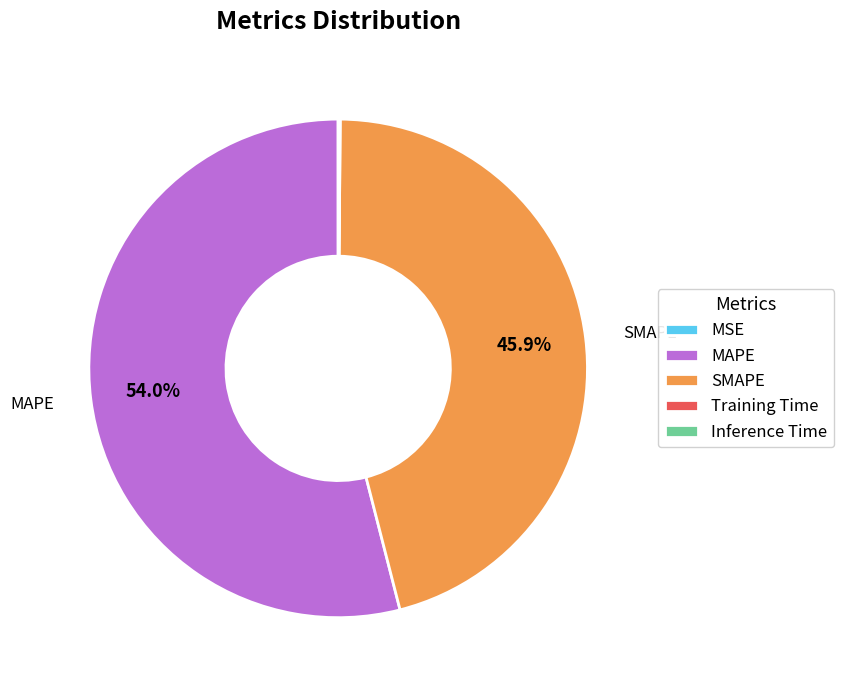

Combined, do MAPE and SMAPE account for over 50%?

Yes